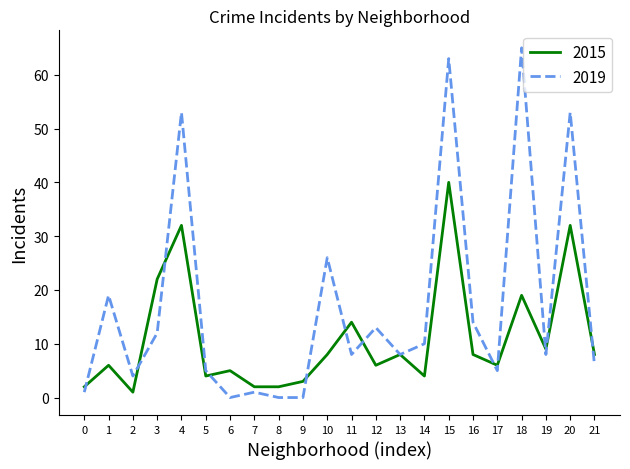

List the series in order of their overall mean, lowest first.

2015, 2019